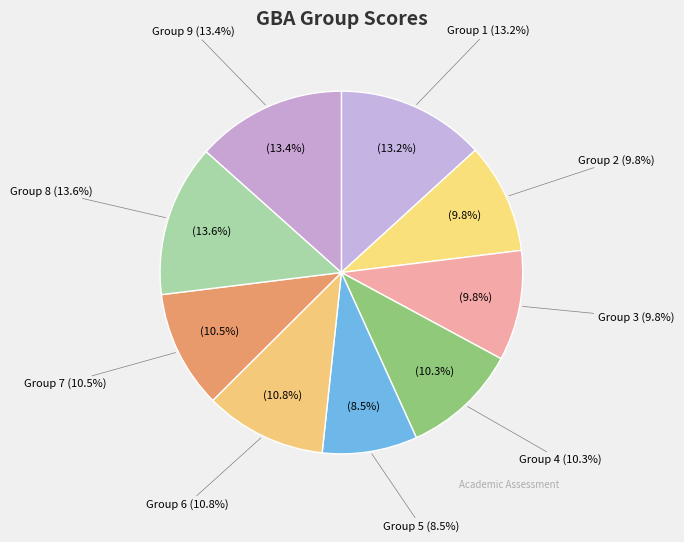

The Group 2 slice represents 1% of the pie. True or false?

False